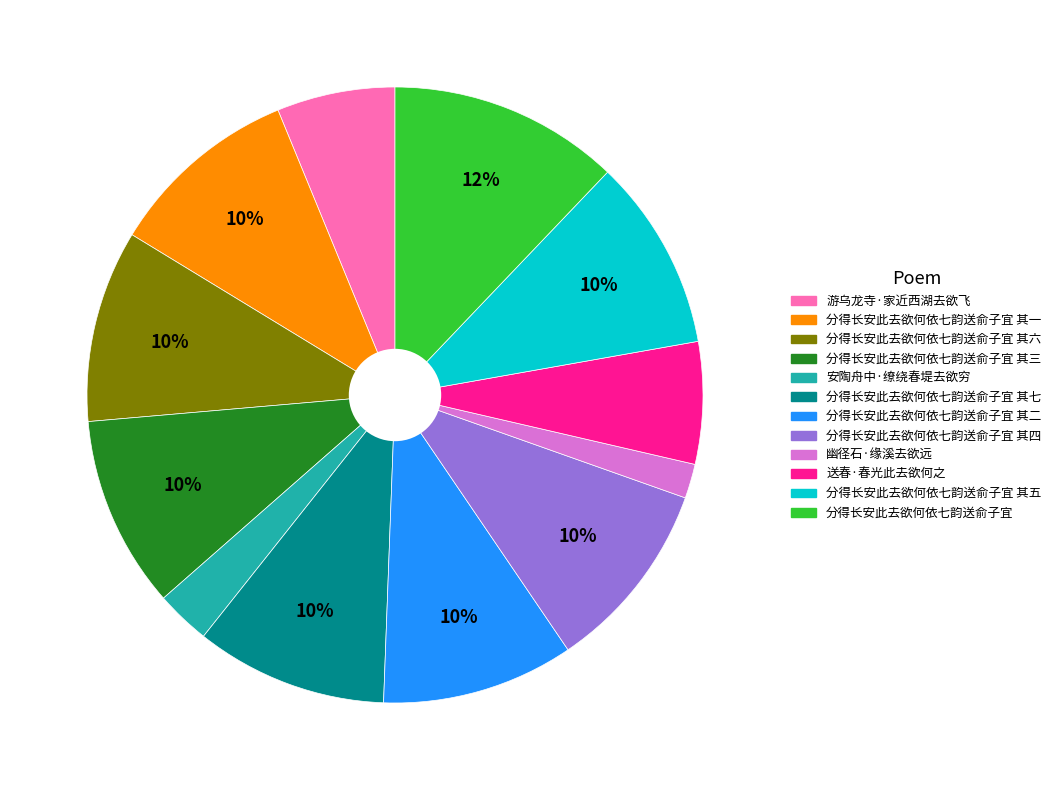

Is there a majority slice in this chart?

No